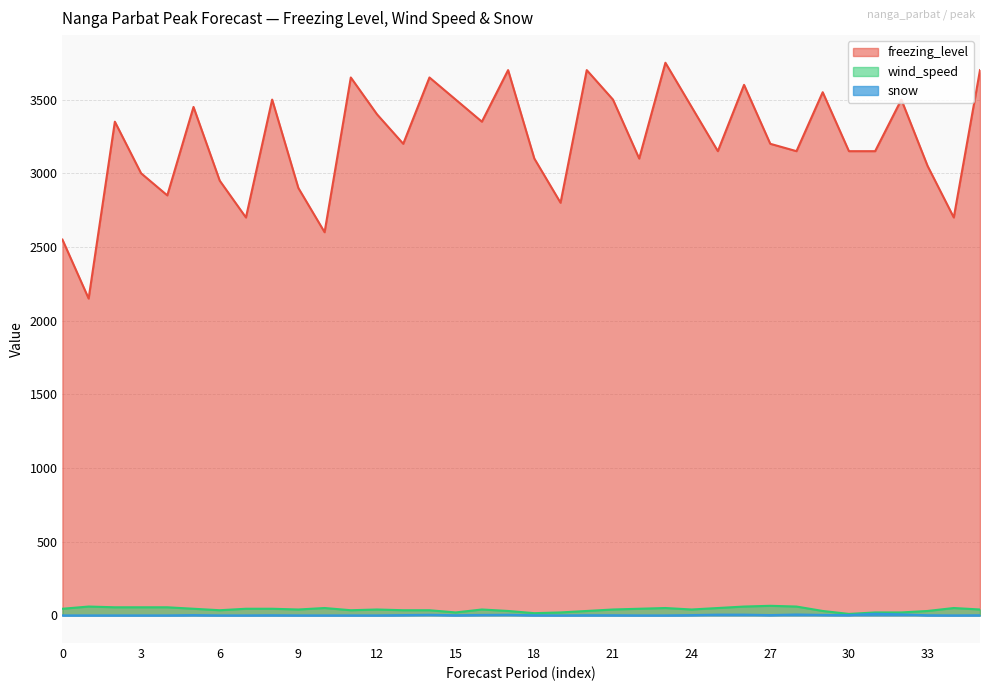

Is the value of freezing_level at 29 greater than the value of snow at 14?

Yes